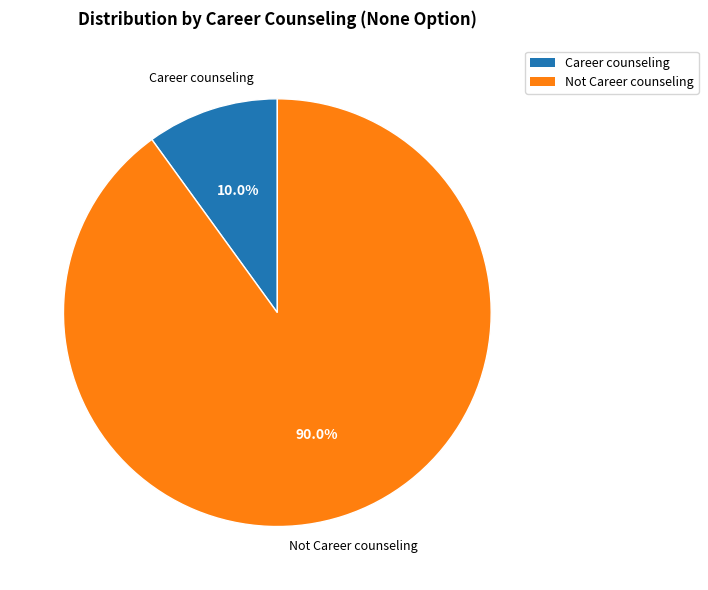

Is Career counseling the majority of the pie?

No